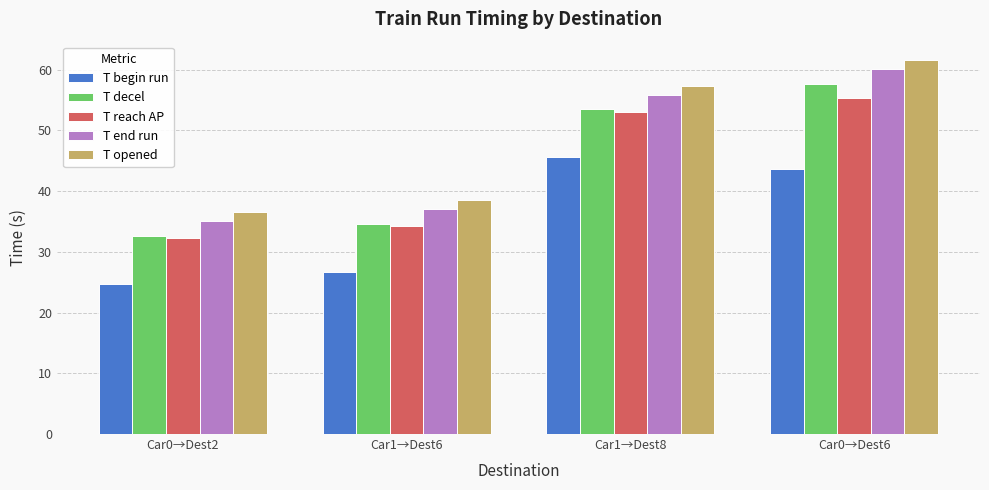

How many values in the T end run series are below 55?

2